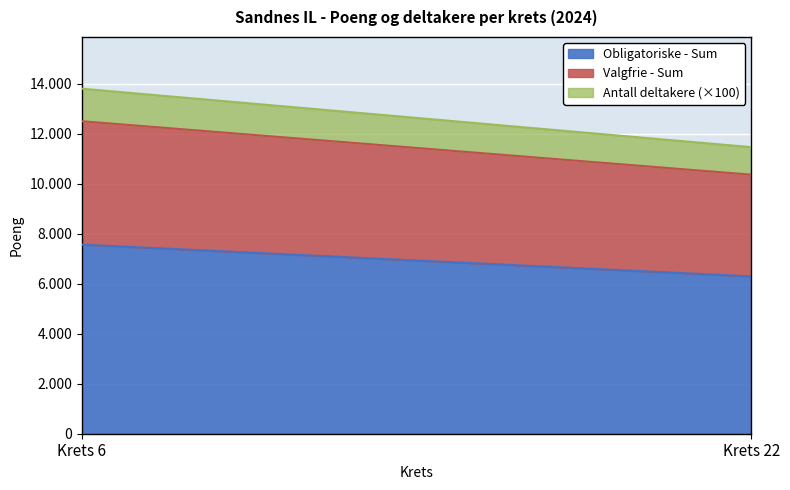

Count the number of data series in this chart.

3